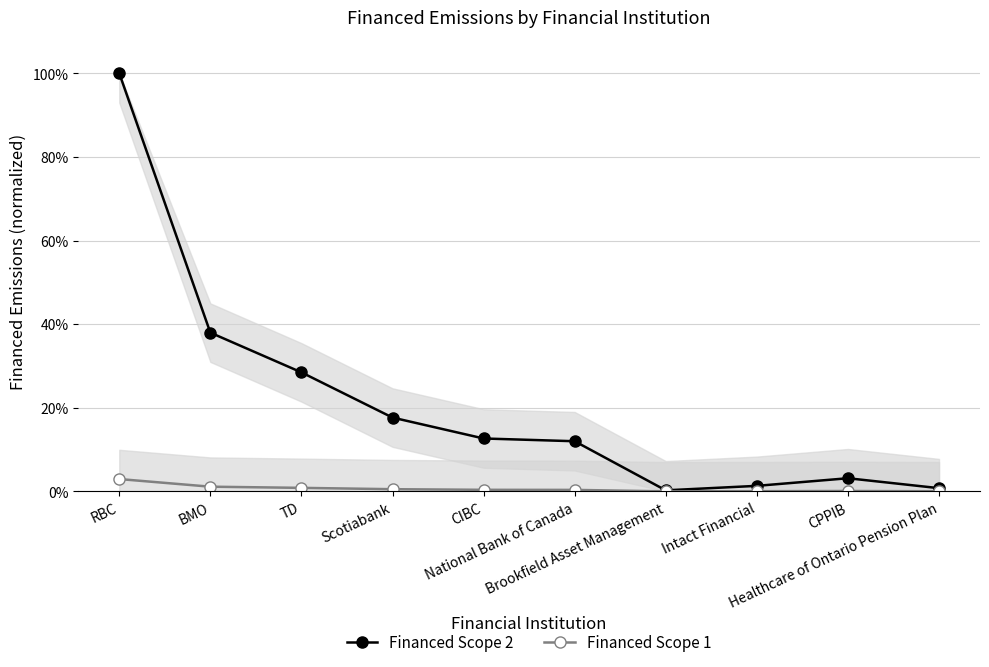

The Financed Scope 2 series shows 0.0 at Brookfield Asset Management. True or false?

False